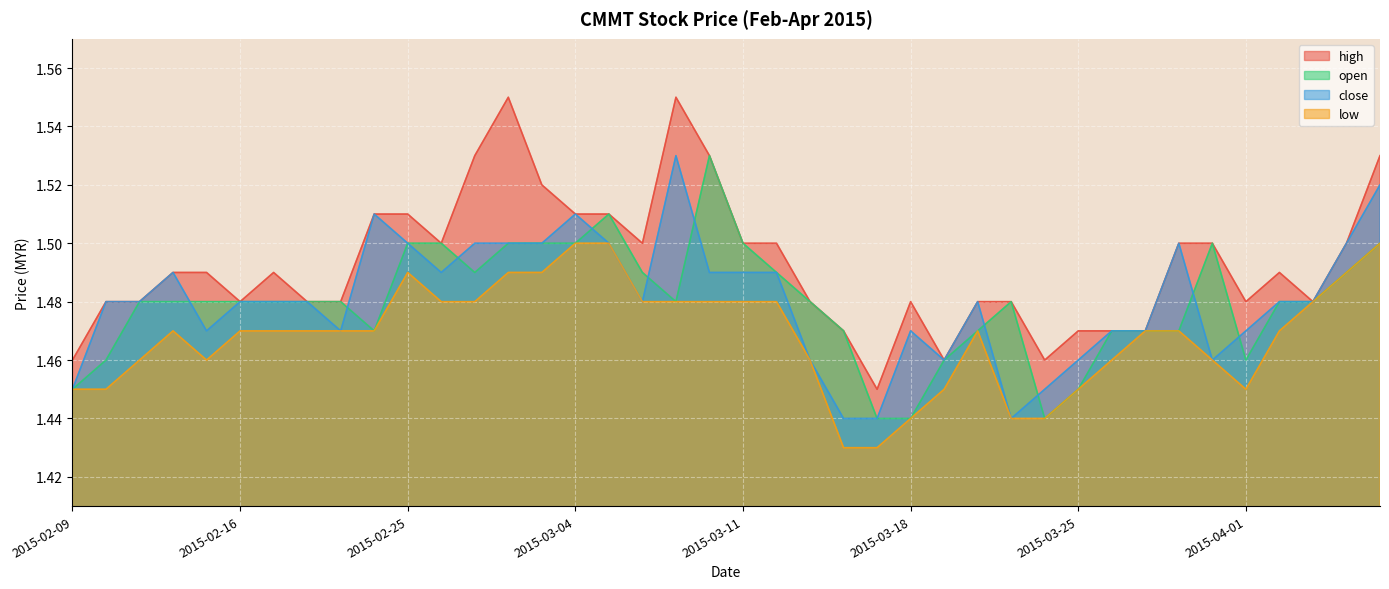

Rank the series at 2015-02-10 from highest to lowest value.

high, close, open, low